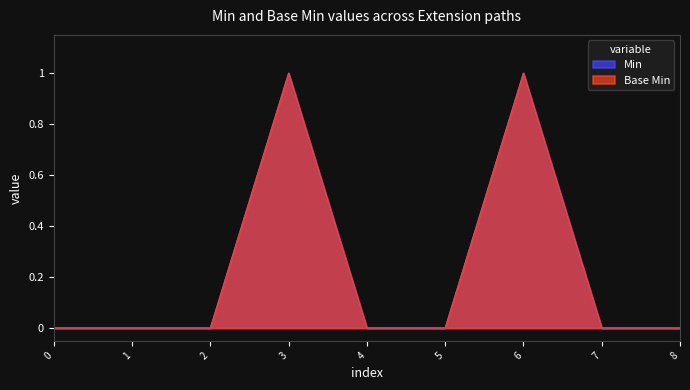

True or false: Min has more than 0 interior local peaks.

True